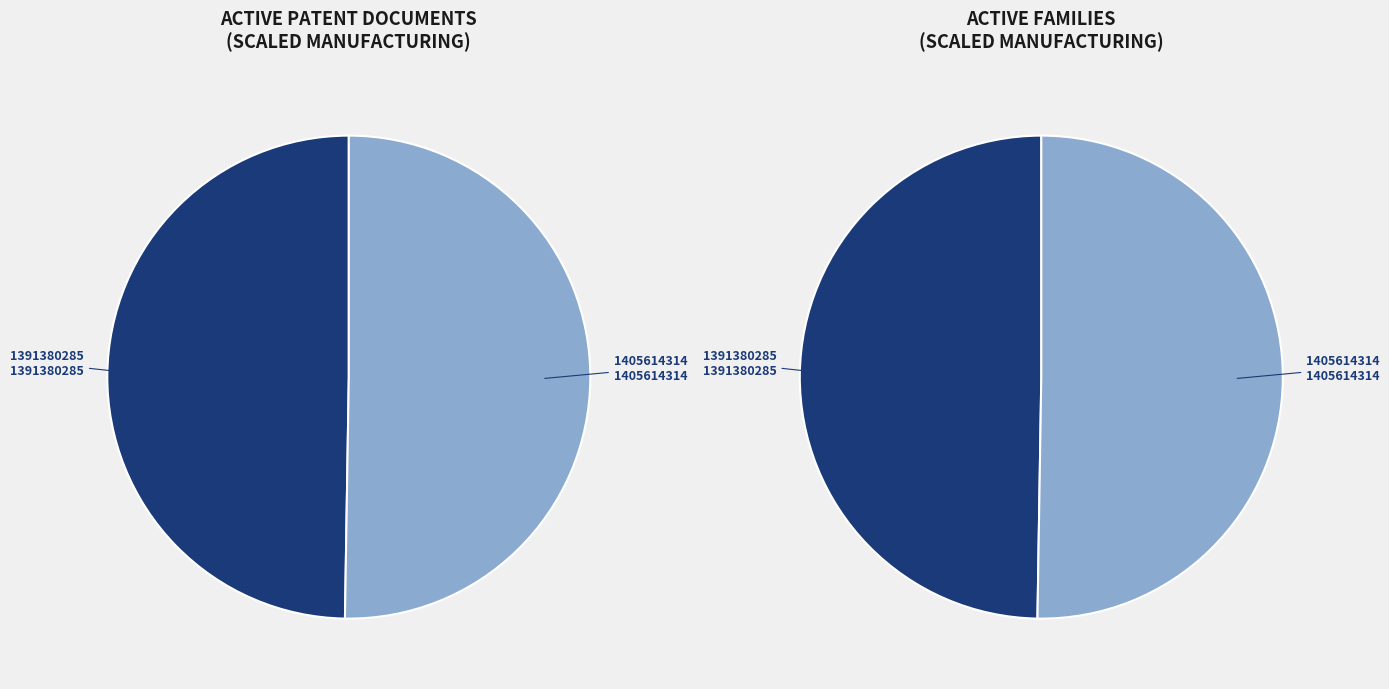

To the nearest percent, what percentage of the pie is 1391380285?

50%